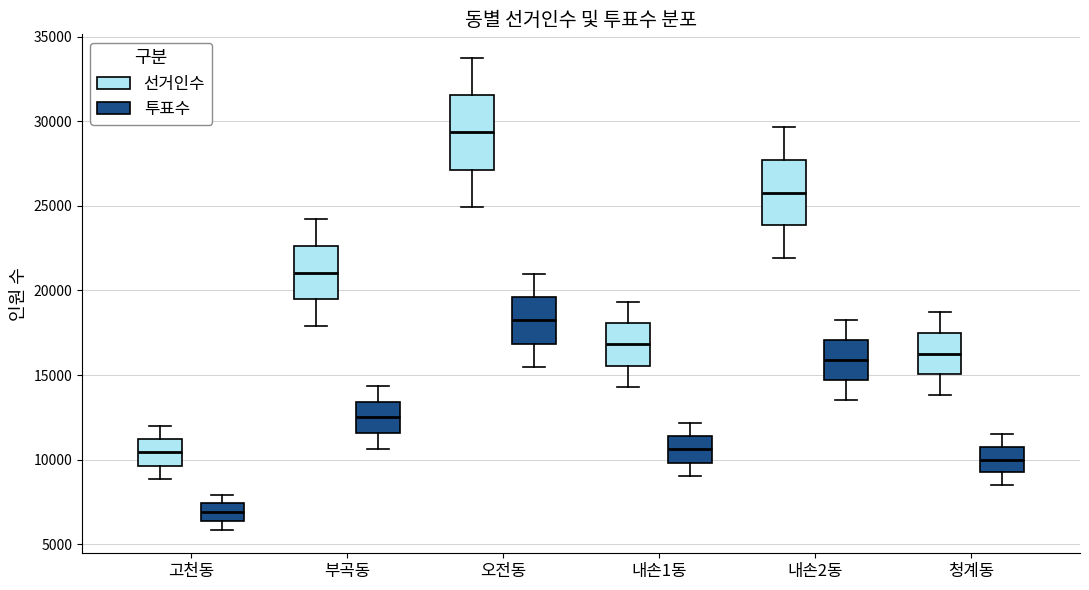

Where does the median line of the box for 부곡동 (선거인수) sit on the y-axis? The values are not printed on the chart, so give them approximately, as read against the axis.

21000